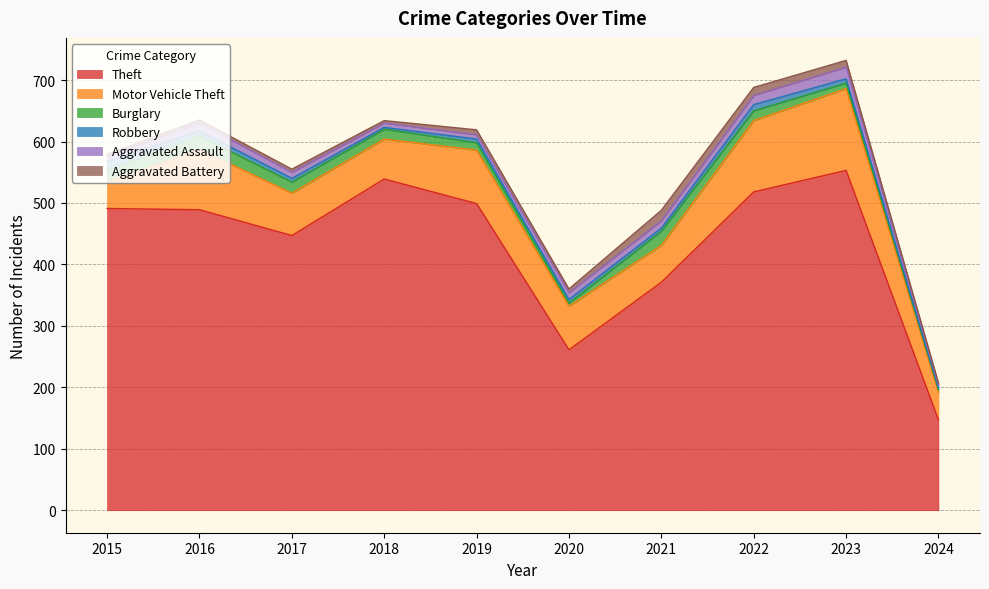

Which series changed the most between 2022 and 2023?

Theft